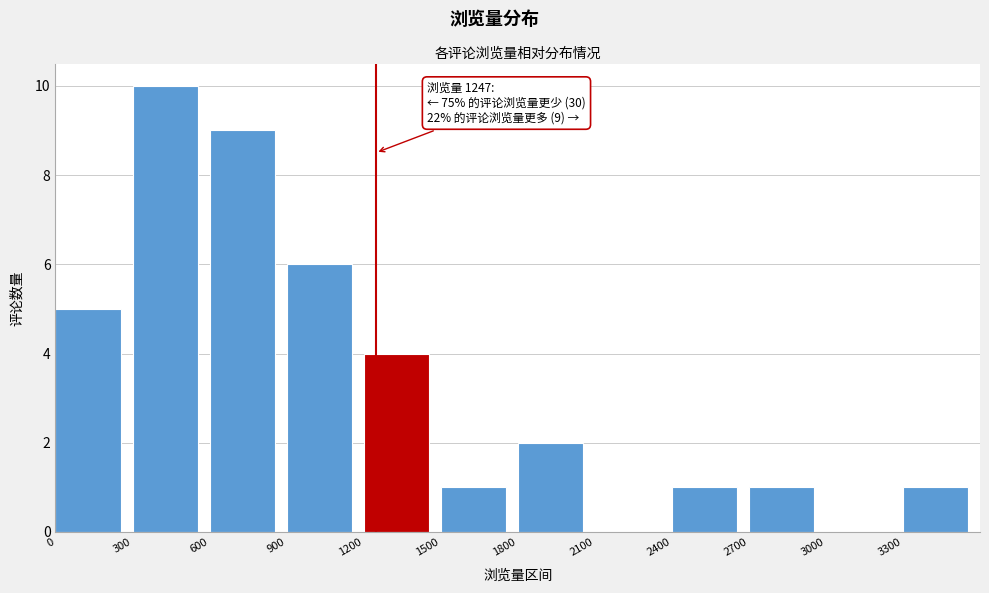

Over which range of the x-axis is the bar tallest?

300 to 600